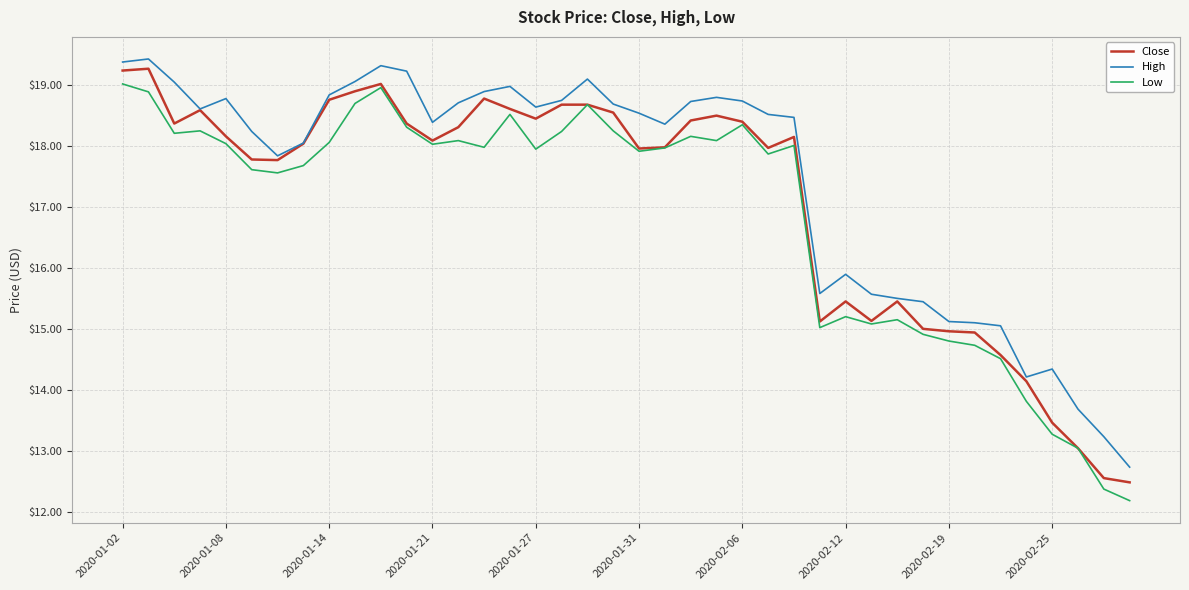

At how many categories does at least one series exceed 18?

26